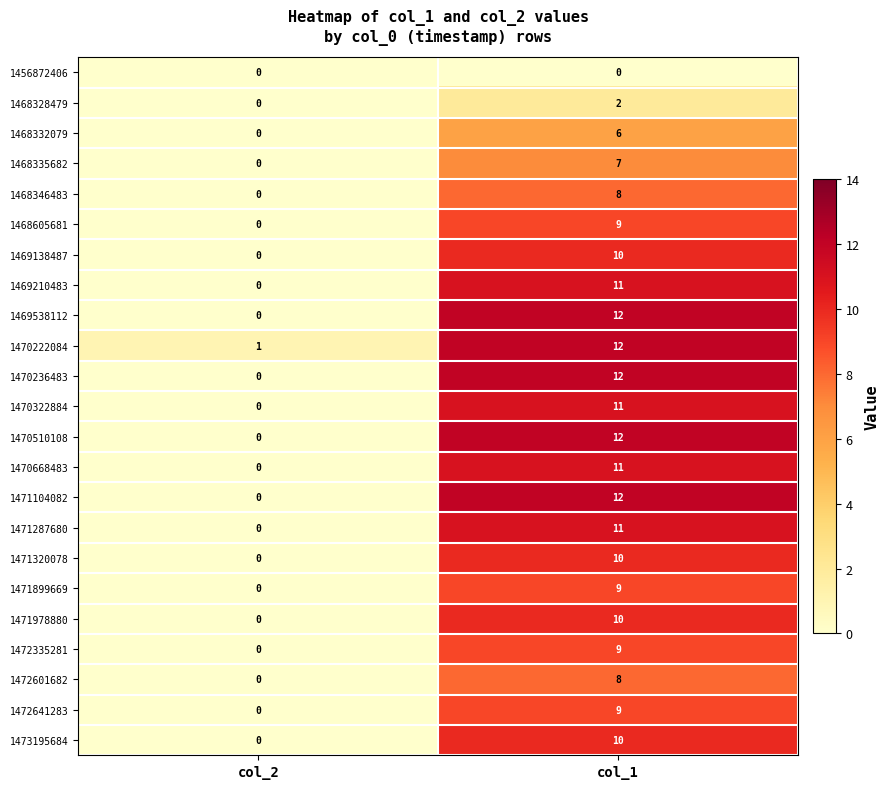

What is the spread (max minus min) of values at col_1?

12